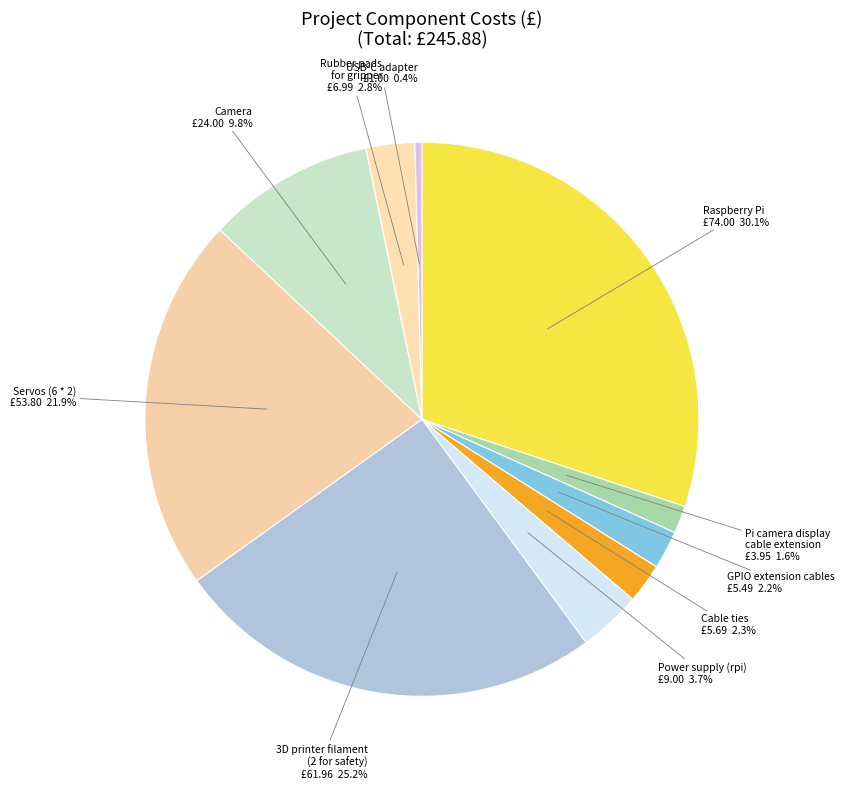

Approximately how many times larger is the value at Servos (6 * 2) compared to Cable ties?

9.5